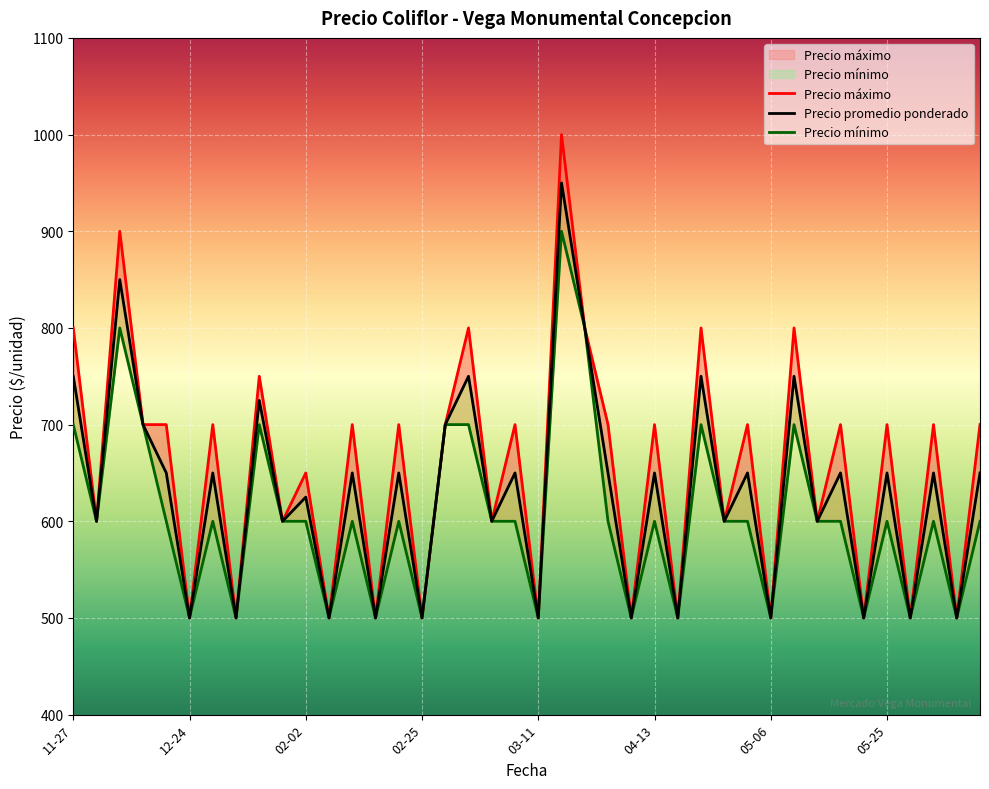

What are all the series names shown in the legend?

Precio promedio ponderado, Precio maximo, Precio minimo